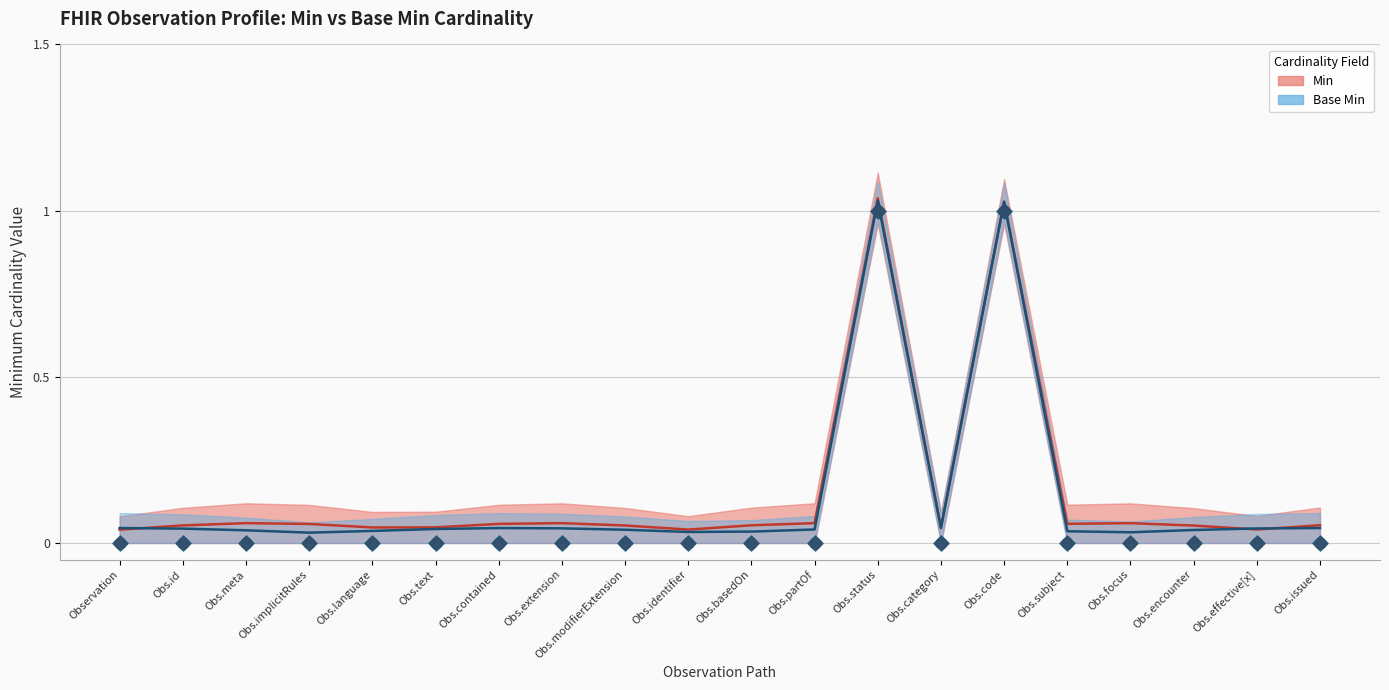

Is the value of Min at Obs.subject greater than the value of Base Min at Obs.code?

No